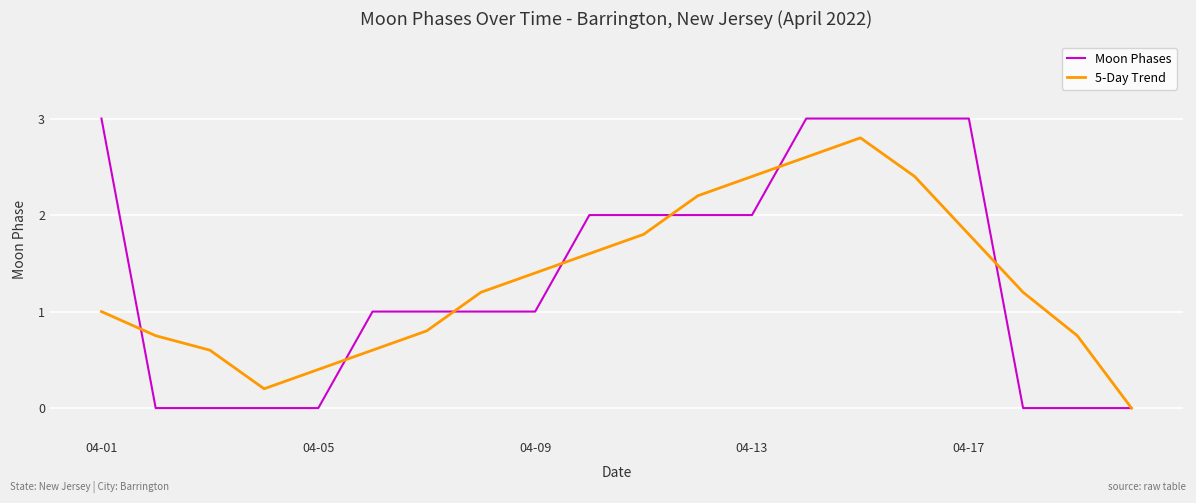

What is the maximum value shown in the chart?

3.0